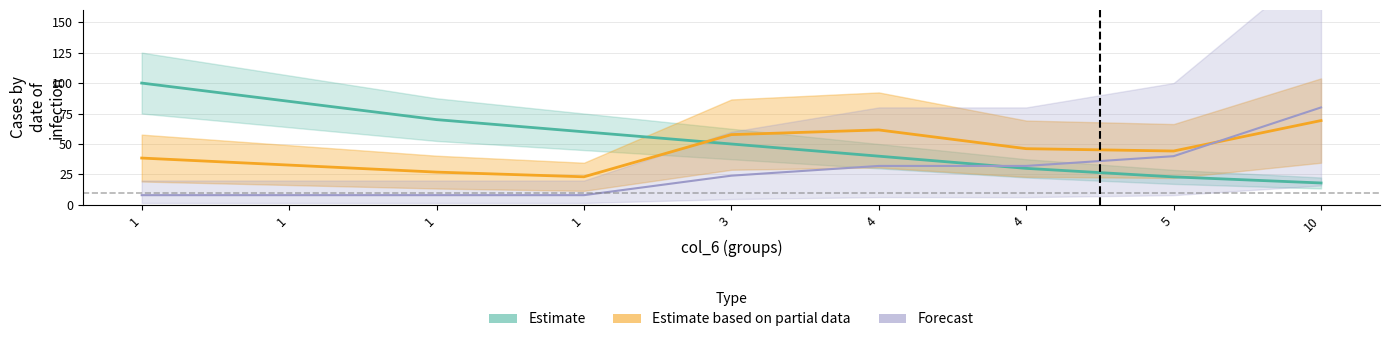

How many values in the col_8 series exceed 44?

5